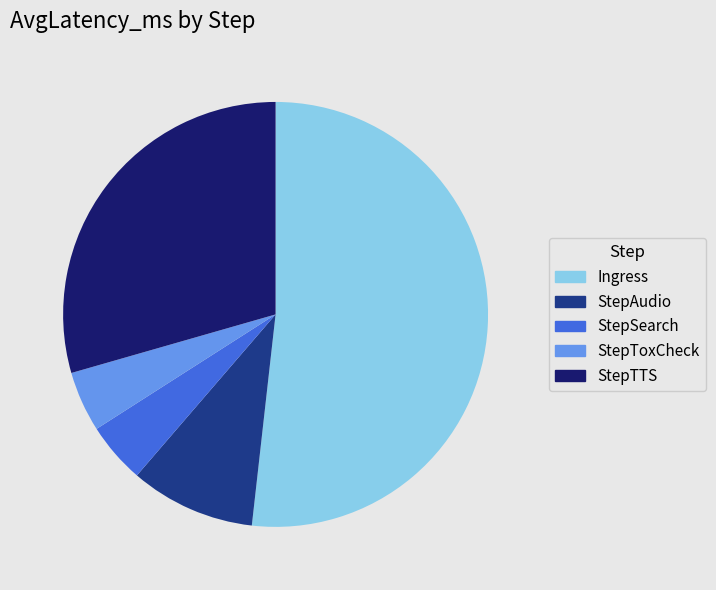

Does StepTTS represent more than half of the total?

No